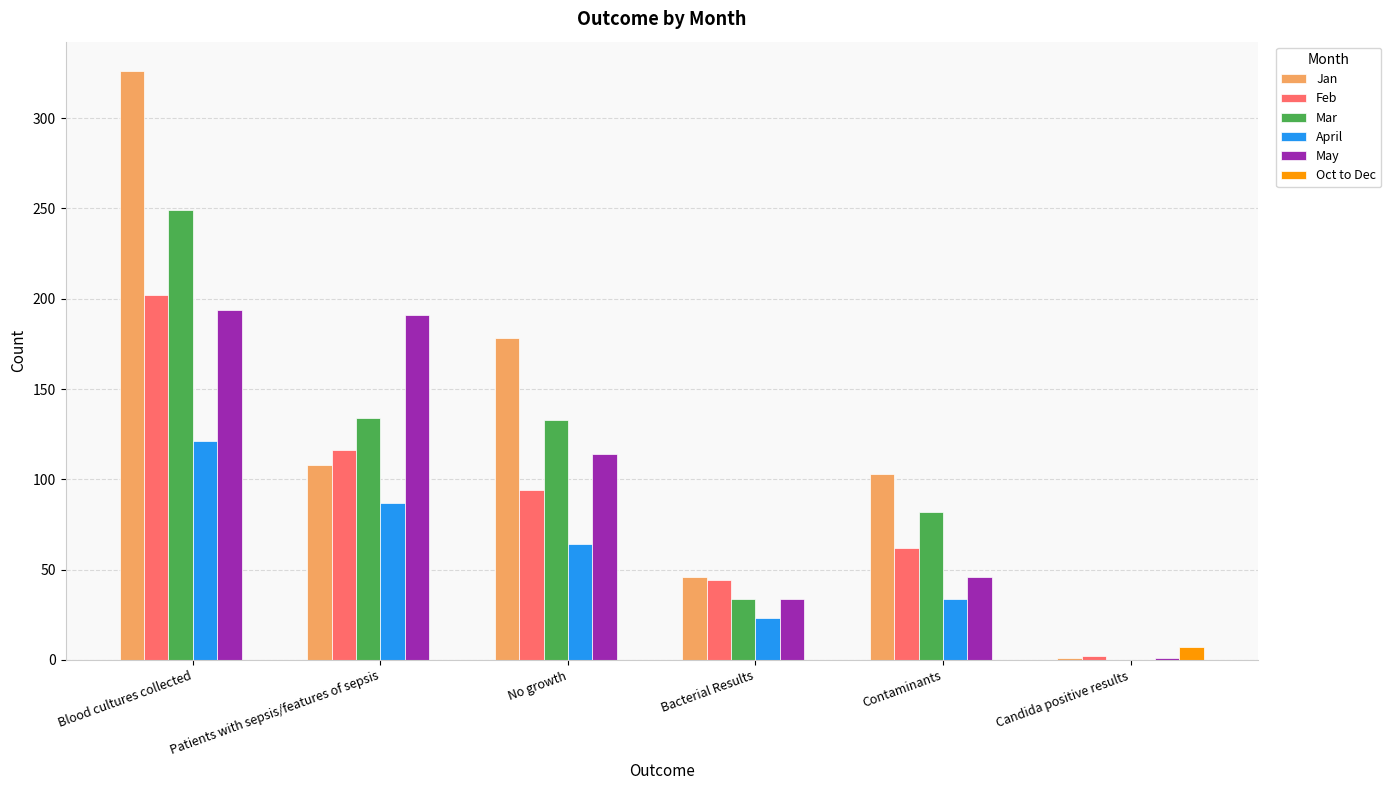

How many values in April are above zero?

5